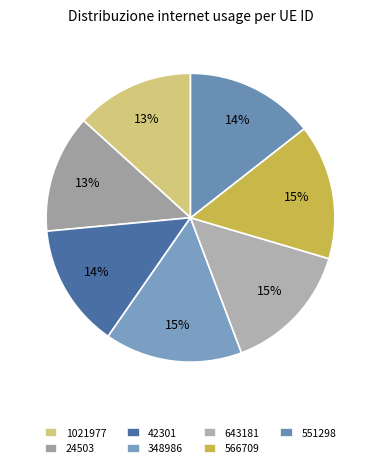

What is the total percentage of 24503 and 1021977?

26.5%